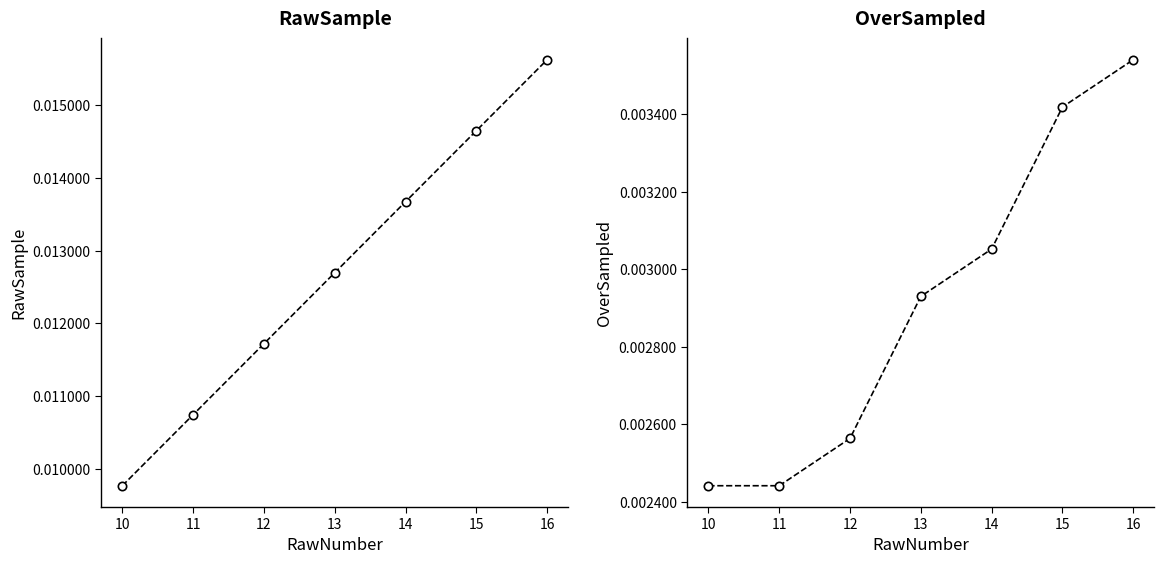

Does the chart display data point markers on the line(s)?

Yes